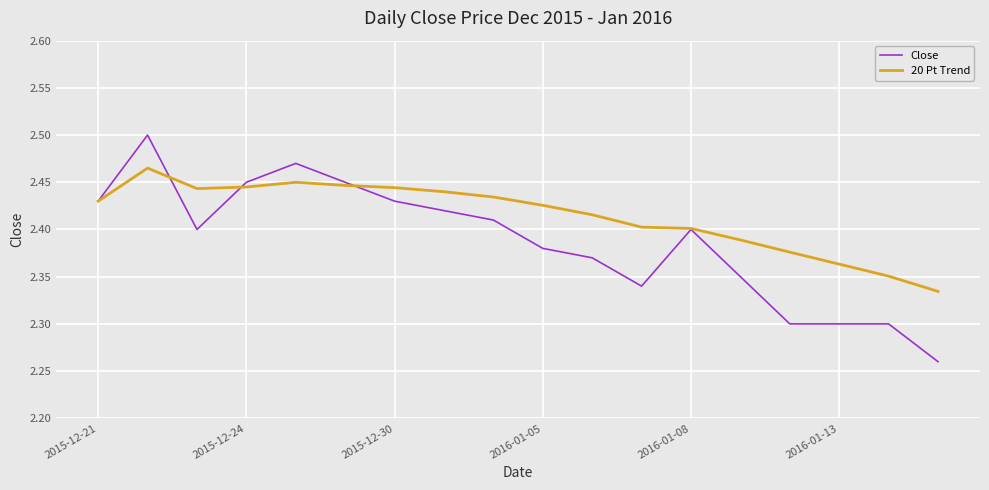

True or false: Close and 20 Pt Trend cross at least once.

True